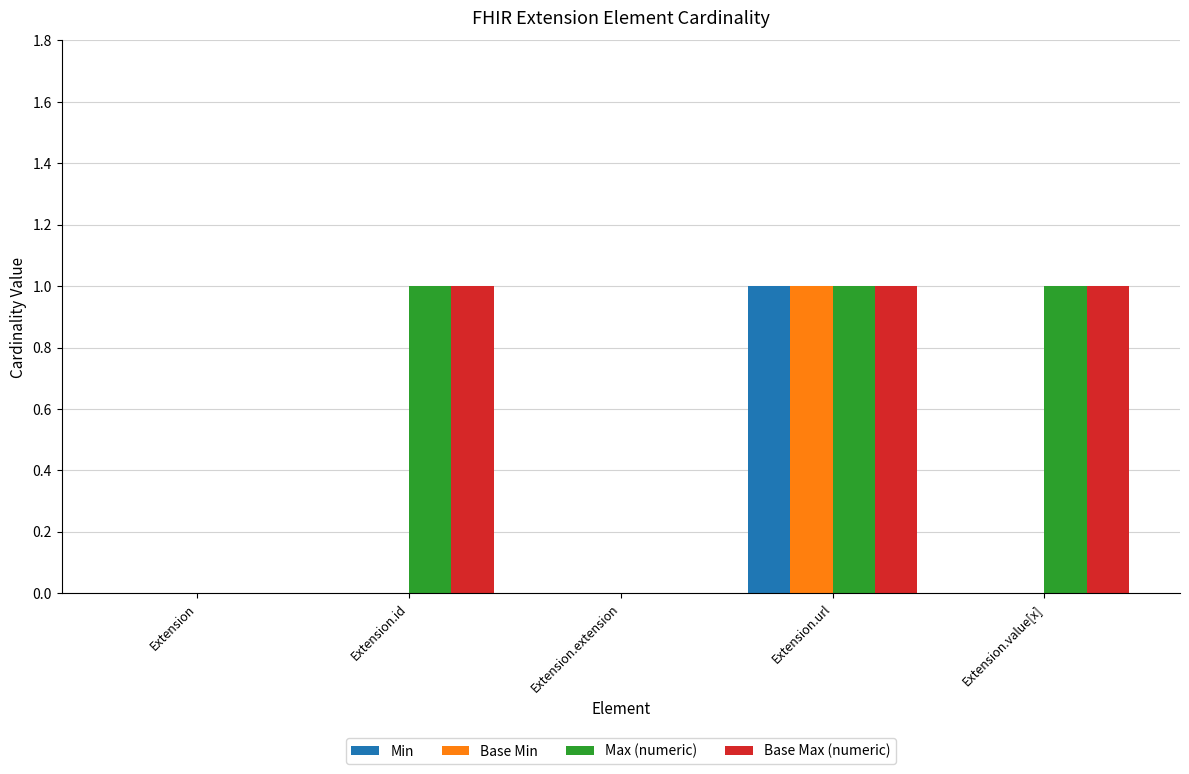

At which category is the sum across all series the highest?

Extension.url